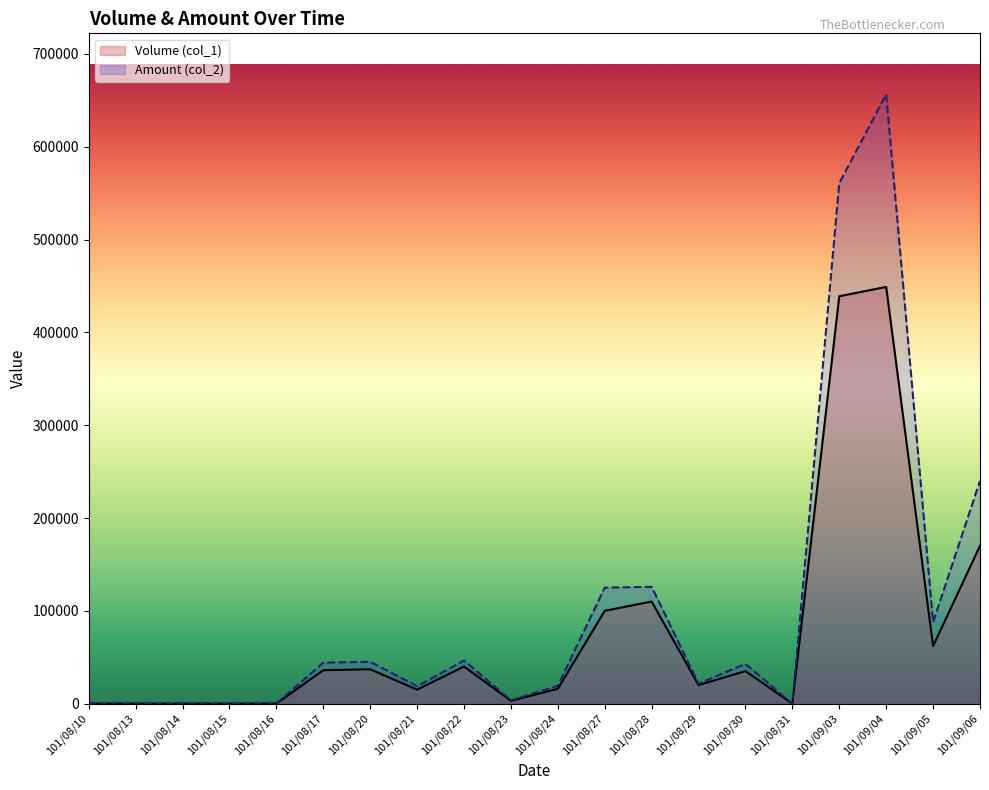

Reading right to left, extract all data points from this chart.

Volume (col_1): 101/09/06=170000	101/09/05=62000	101/09/04=449000	101/09/03=439000	101/08/31=0	101/08/30=35000	101/08/29=20000	101/08/28=110000	101/08/27=100000	101/08/24=16000	101/08/23=3000	101/08/22=40000	101/08/21=15000	101/08/20=37000	101/08/17=36000	101/08/16=0	101/08/15=0	101/08/14=0	101/08/13=0	101/08/10=0
Amount (col_2): 101/09/06=240100	101/09/05=87700	101/09/04=656600	101/09/03=560740	101/08/31=0	101/08/30=42830	101/08/29=21500	101/08/28=125800	101/08/27=125000	101/08/24=19250	101/08/23=3630	101/08/22=46400	101/08/21=18720	101/08/20=45070	101/08/17=44120	101/08/16=0	101/08/15=0	101/08/14=0	101/08/13=0	101/08/10=0